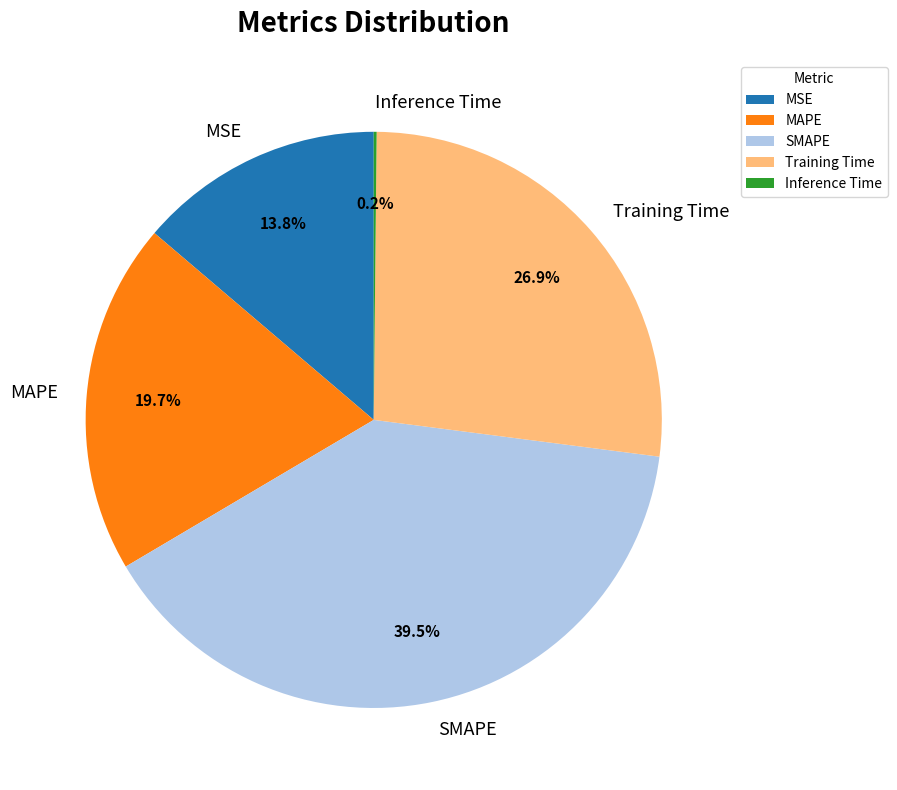

The MSE slice represents 3% of the pie. True or false?

False